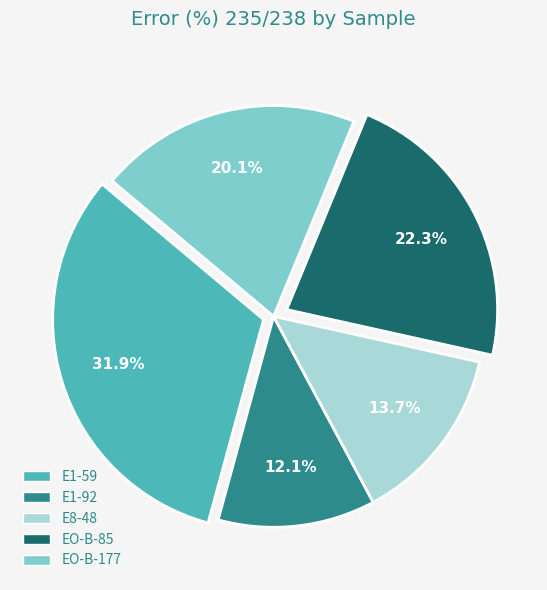

Combined, do EO-B-177 and E1-92 account for over 50%?

No